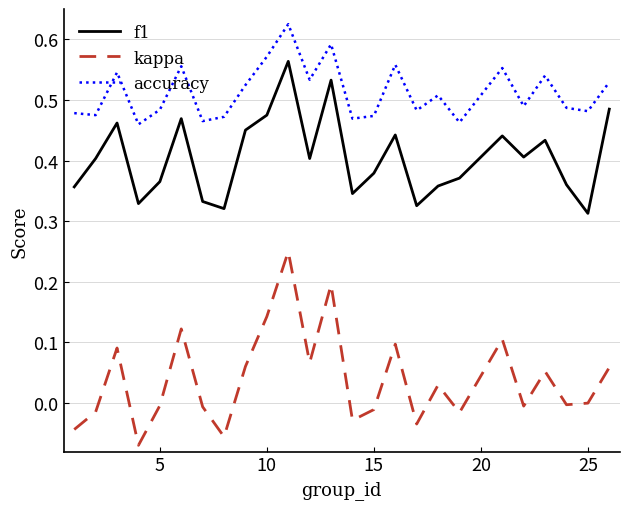

Rank the series by their average value, from highest to lowest.

accuracy, f1, kappa